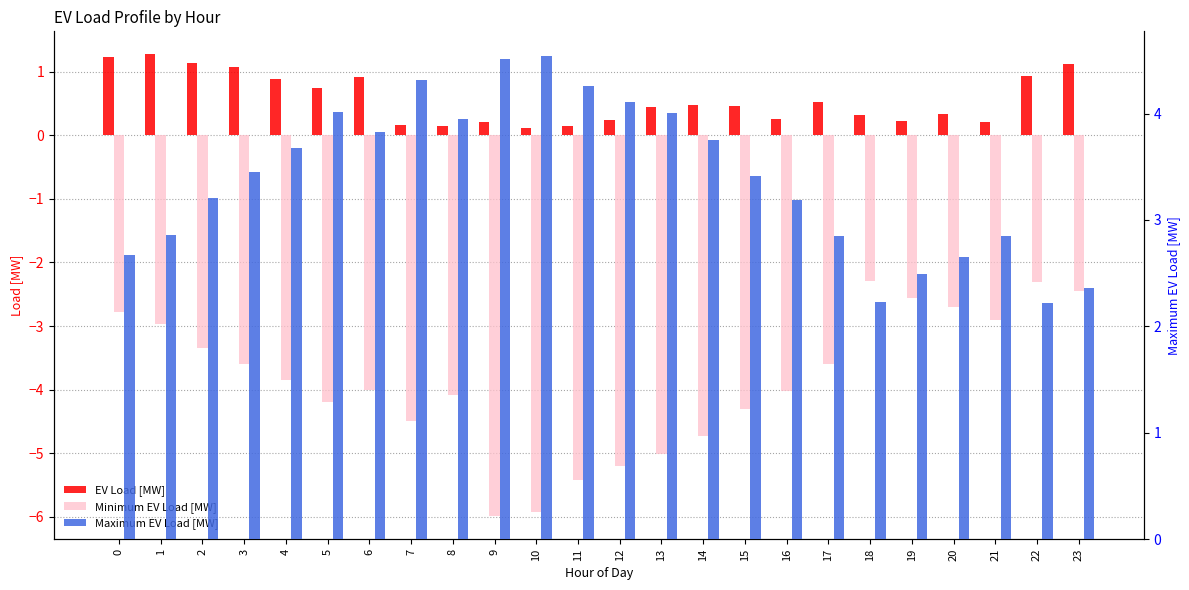

What is the sum of all Maximum EV Load [MW] values?

81.4